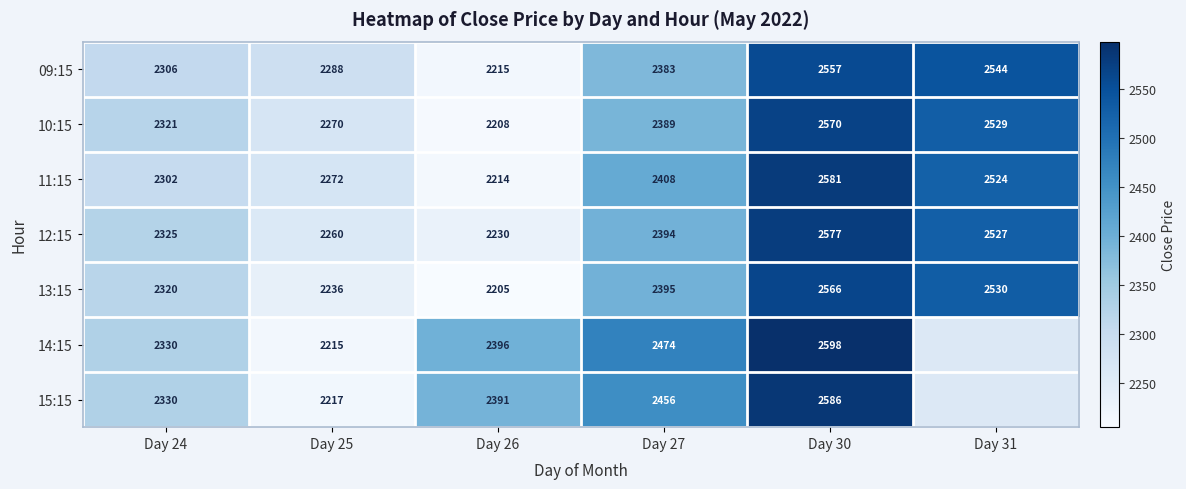

What is the difference between the maximum and second lowest values in the 09:15 series?

269.0